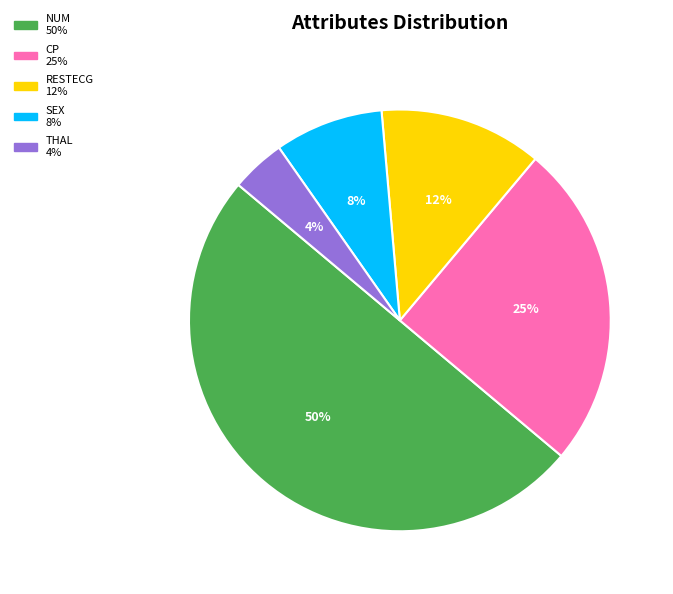

To the nearest percent, what is the average slice percentage?

20%